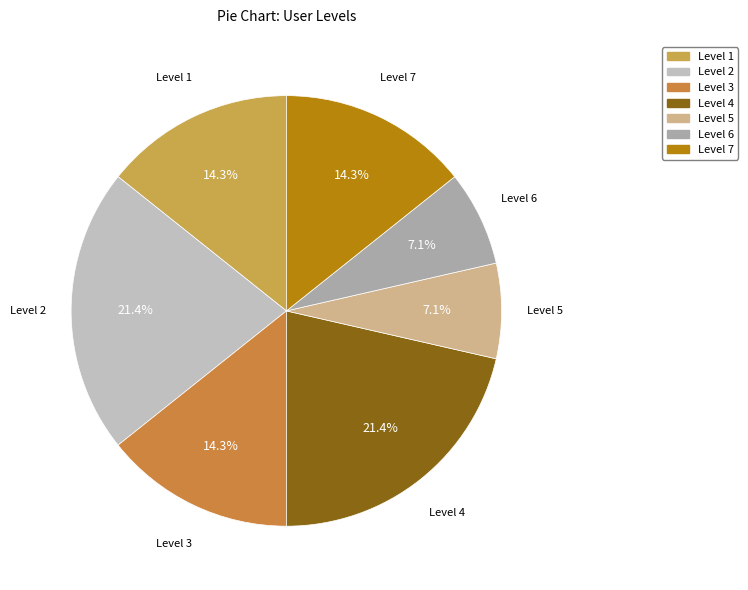

Is the sum of Level 2 and Level 4 greater than half?

No